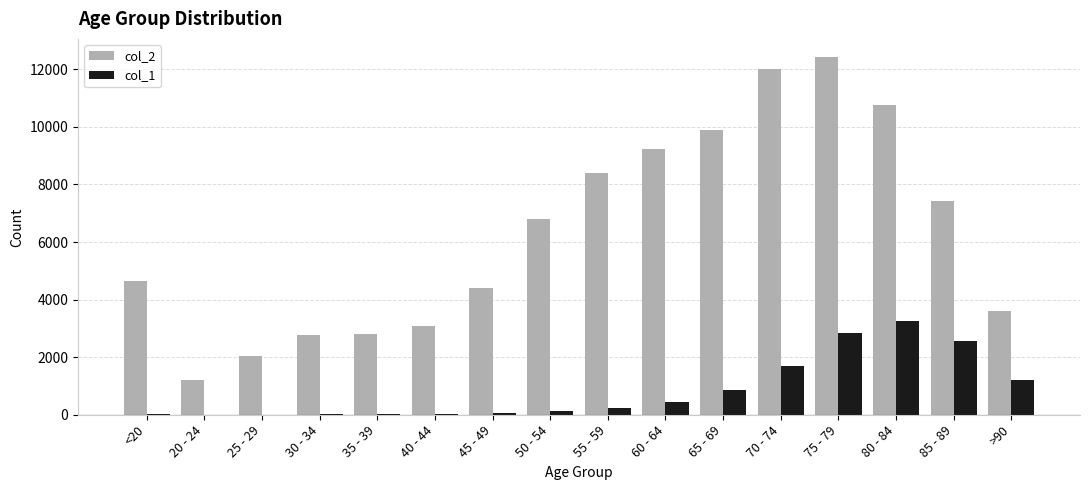

What is the greatest value displayed?

12434